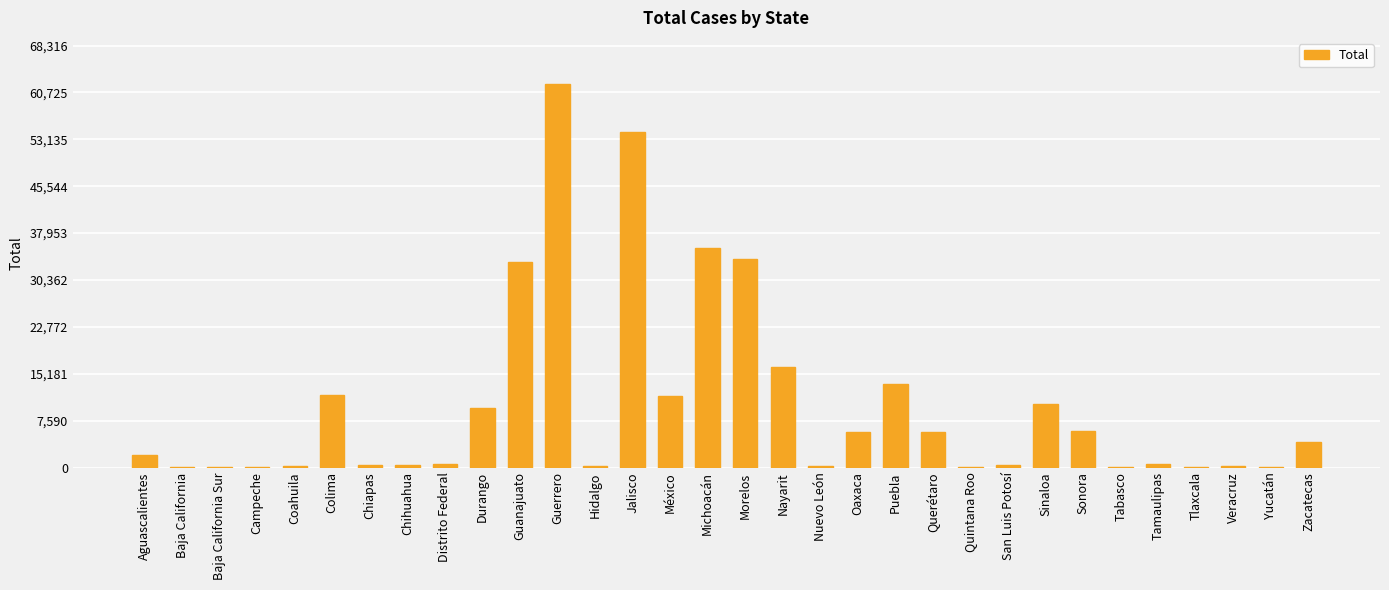

What is the sum of all values?

319246